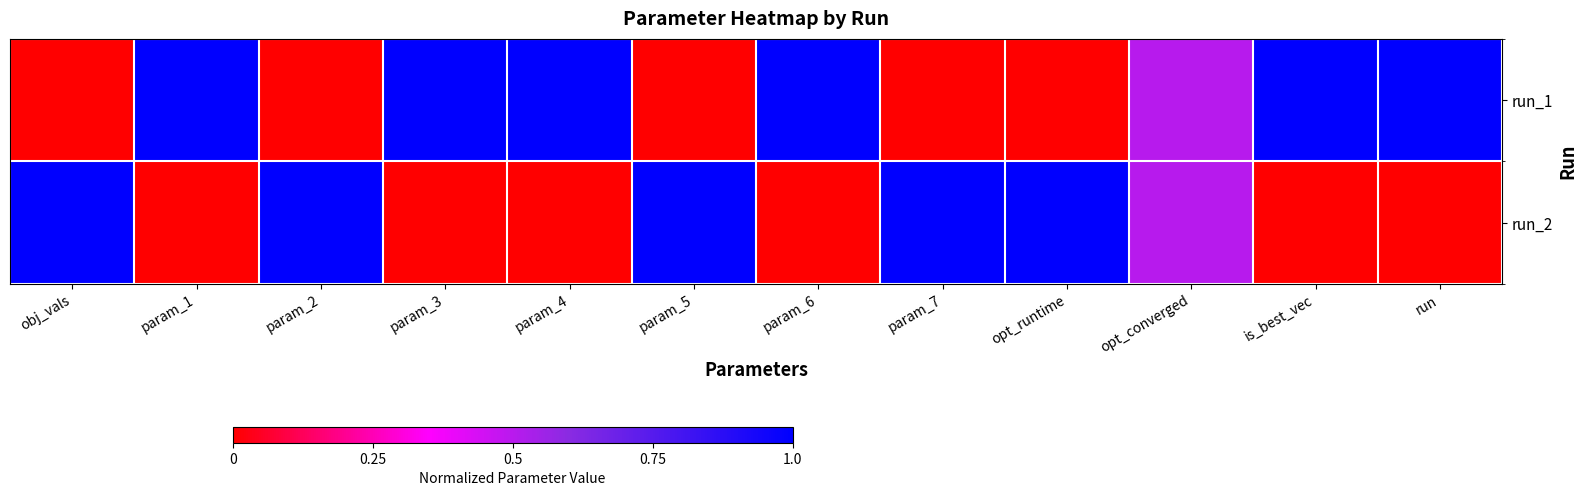

At which category is the sum across all series the highest?

obj_vals